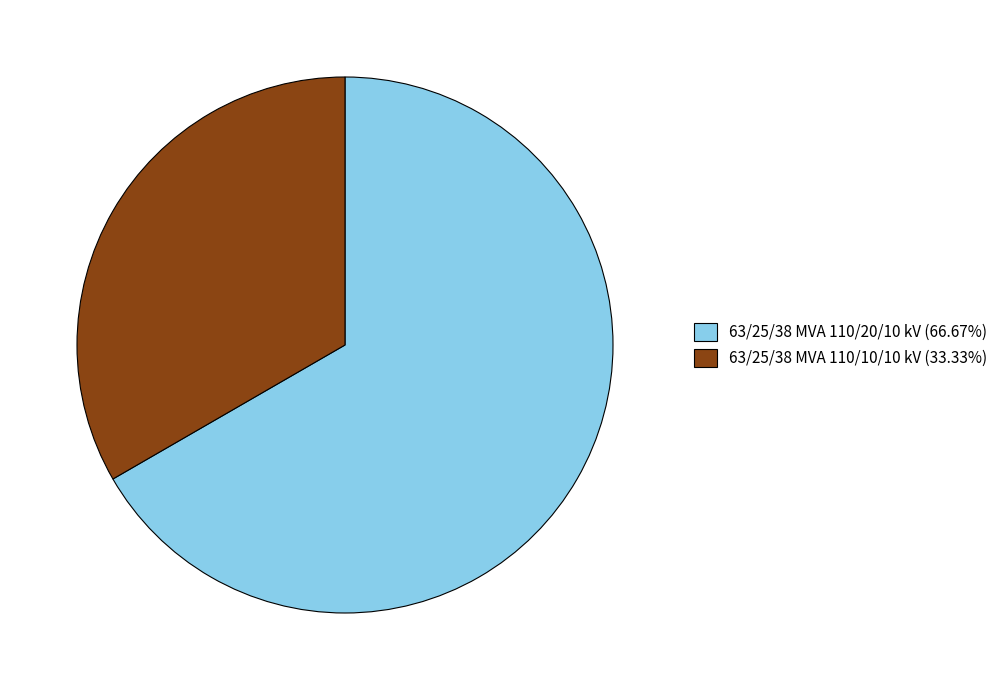

Do 63/25/38 MVA 110/10/10 kV (33.33%) and 63/25/38 MVA 110/20/10 kV (66.67%) together represent more than half of the pie?

Yes